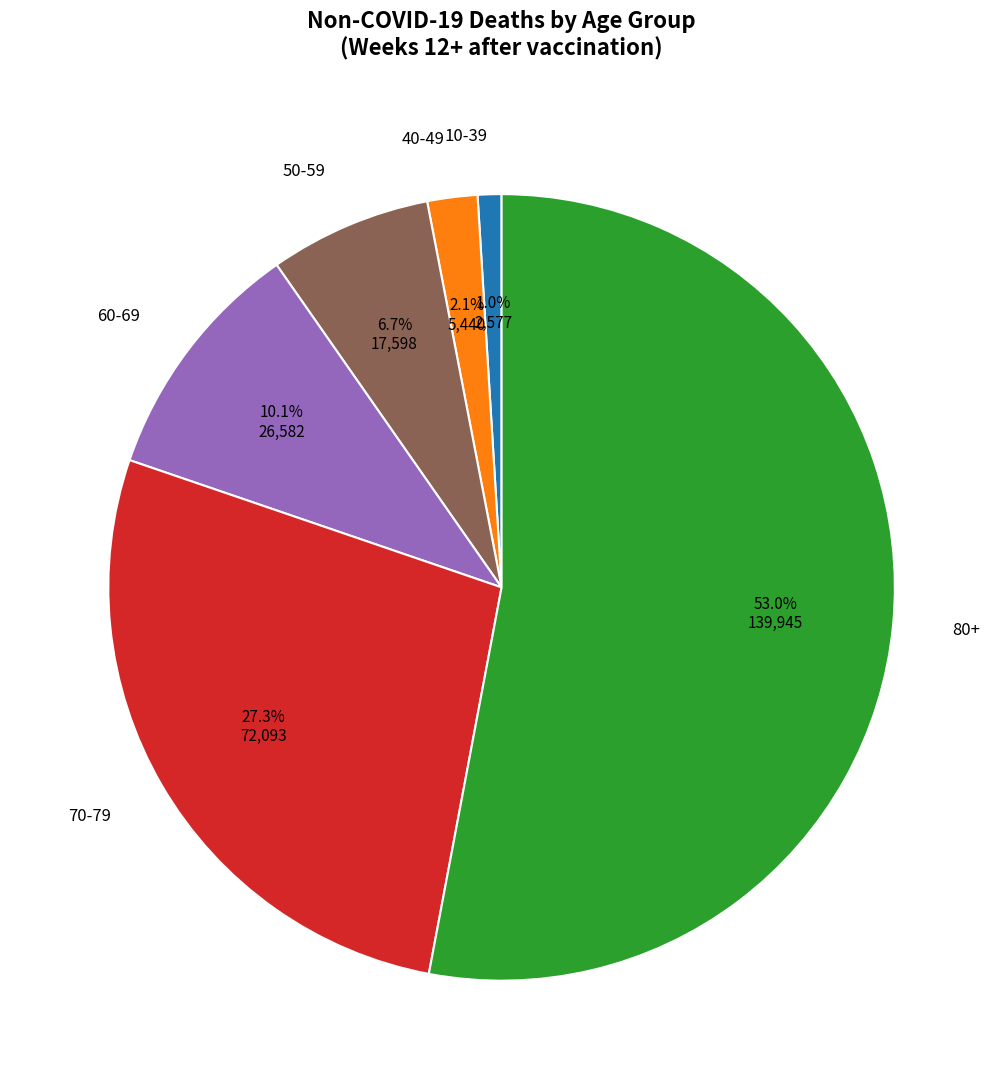

Which category has the biggest portion of the pie?

80+